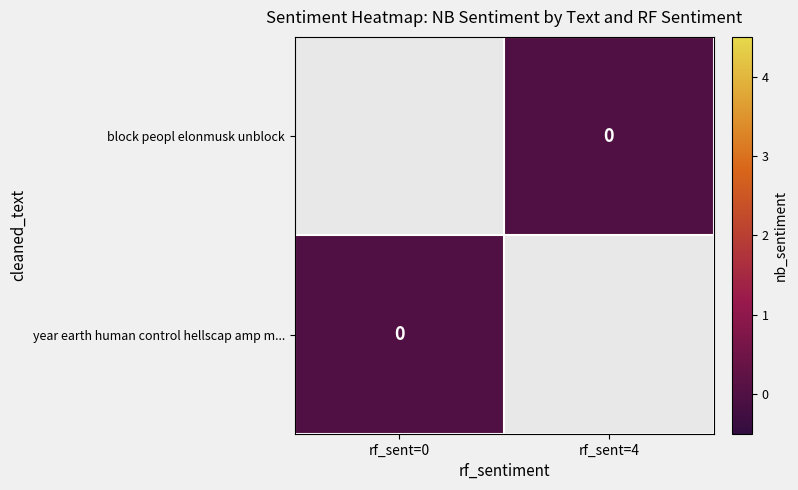

The value of year earth human control hellscap amp m... at rf_sent=0 is 0.0. True or false?

True